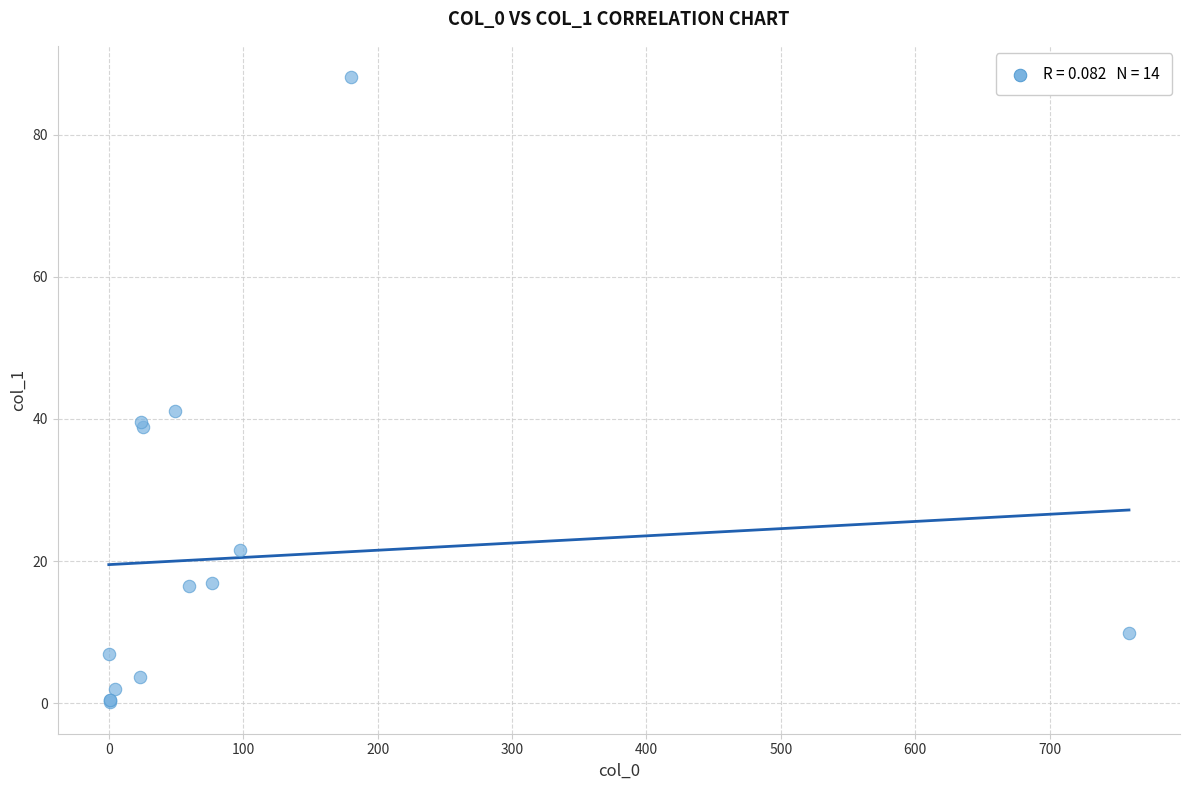

What Y value in the scatter plot is closest to 44?

41.1